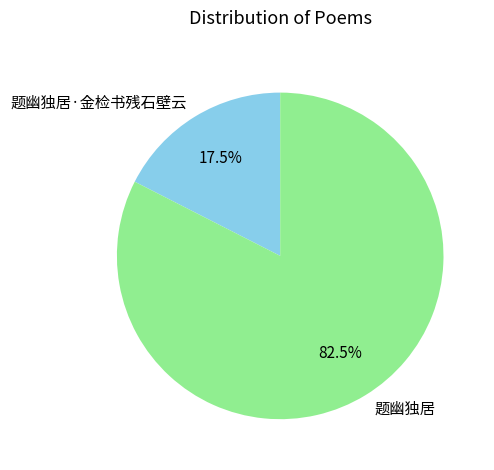

What percentage is NOT represented by 题幽独居?

17.5%